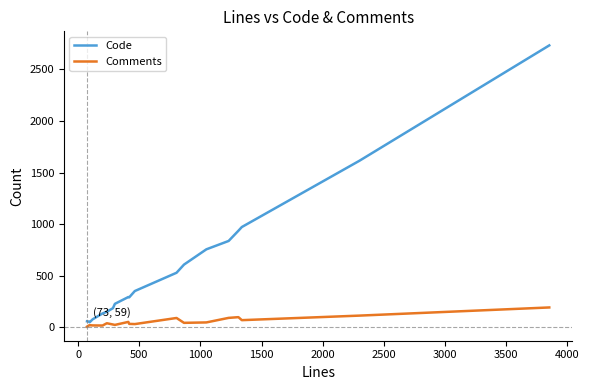

Does the chart have visible grid lines?

No